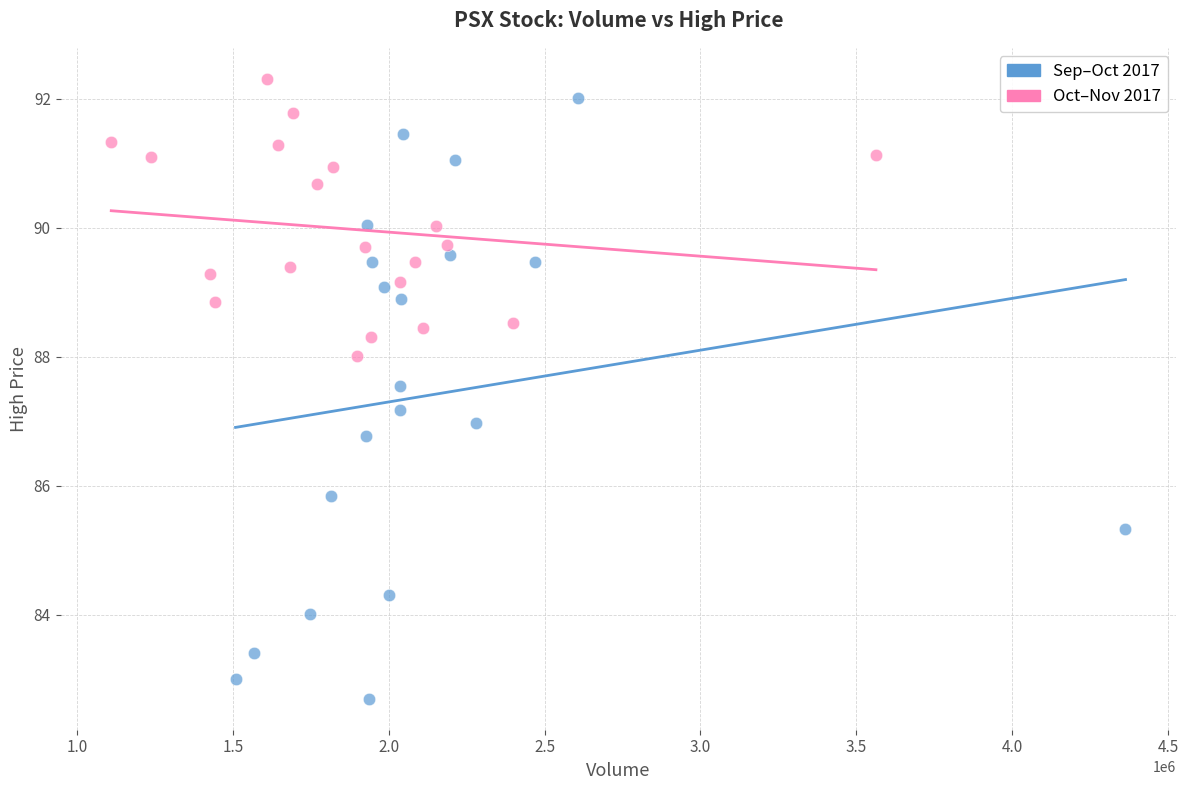

Which series has the largest Y range (max minus min)?

Sep–Oct 2017